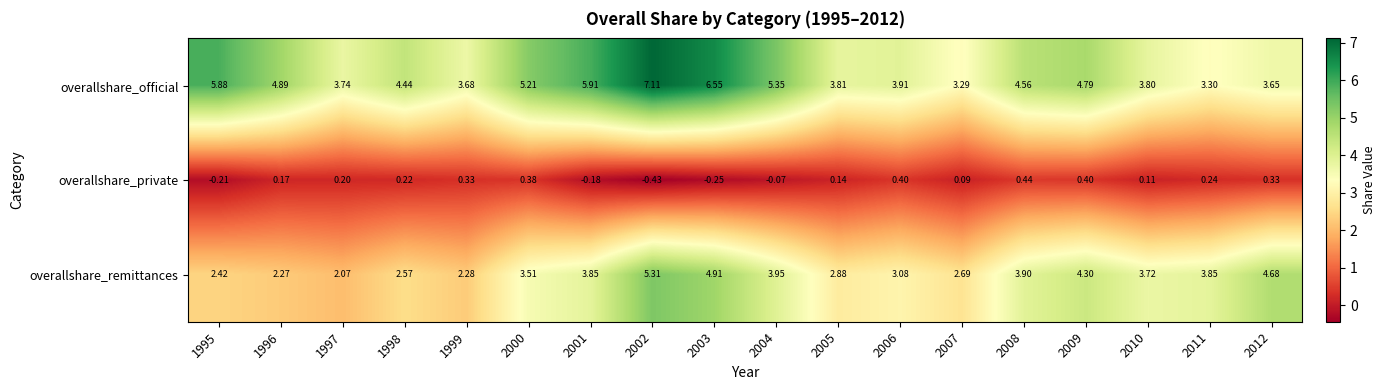

Is the value of overallshare_private at 2009 greater than the value of overallshare_remittances at 2001?

No